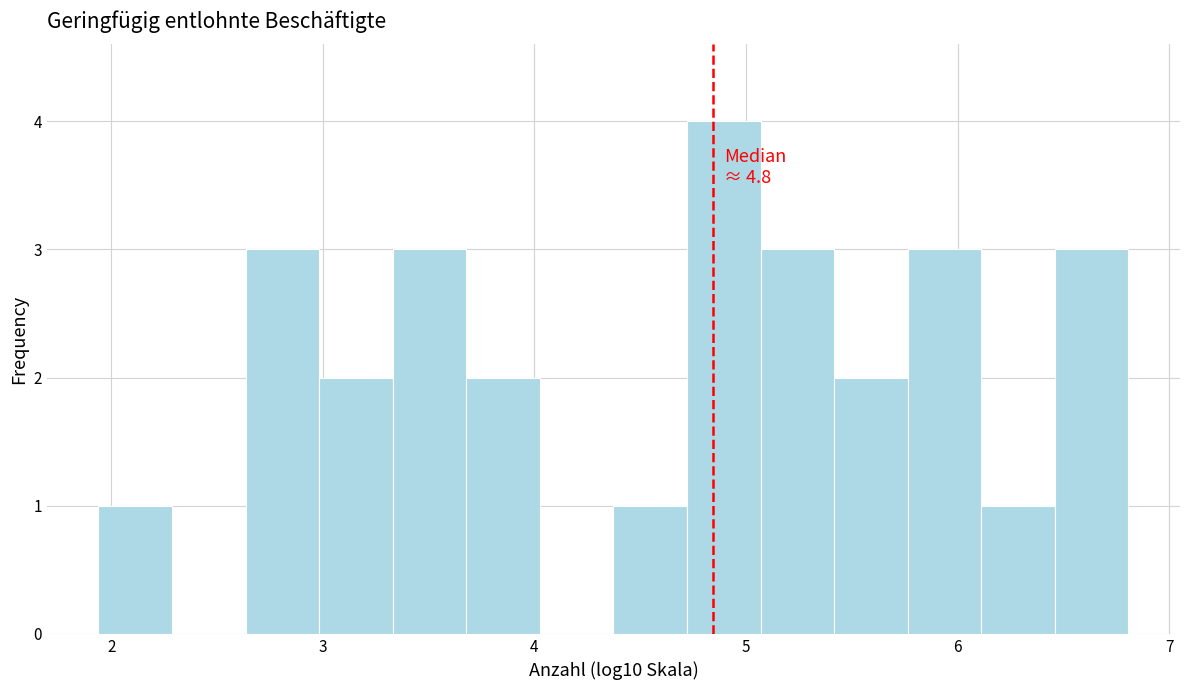

Read against the x-axis, roughly where is the centre of the tallest bar?

4.9